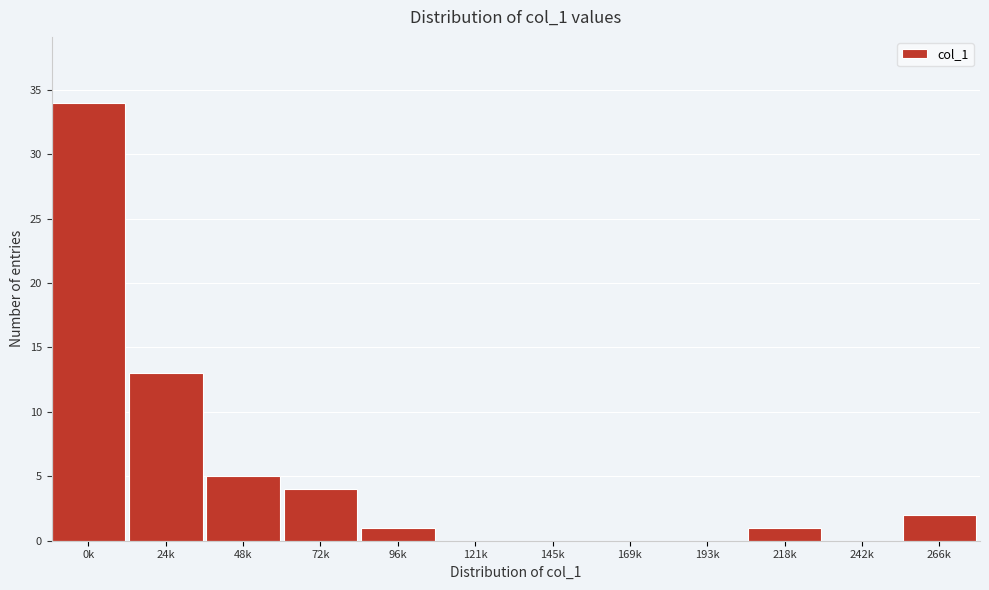

Reading right to left, list all the values displayed in this chart.

266k=2	242k=0	218k=1	193k=0	169k=0	145k=0	121k=0	96k=1	72k=4	48k=5	24k=13	0k=34